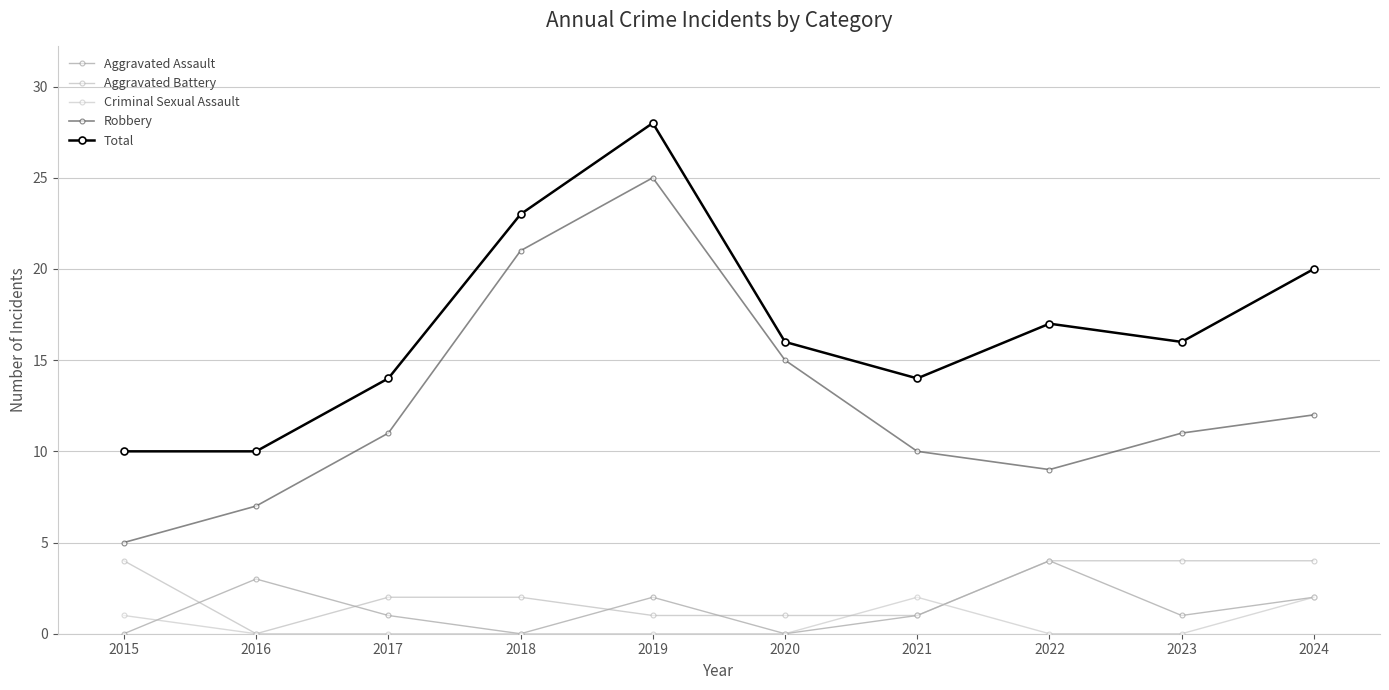

Count the number of categories in the chart.

10